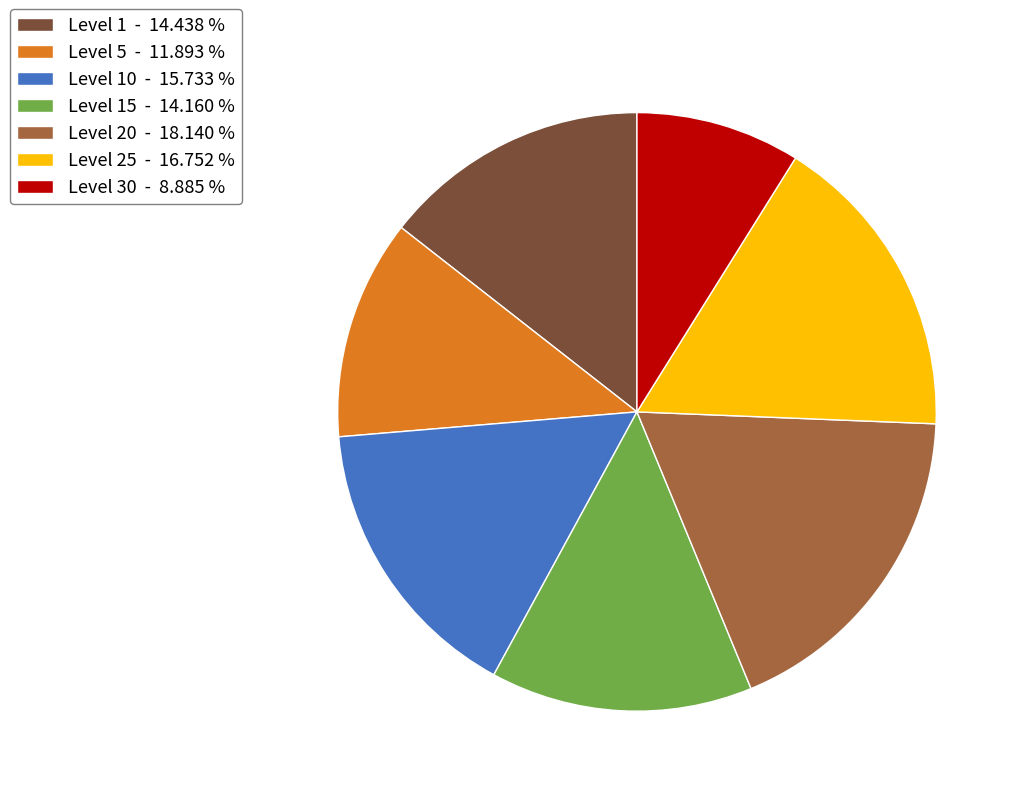

Is the sum of Level 1 - 14.438 % and Level 10 - 15.733 % greater than half?

No